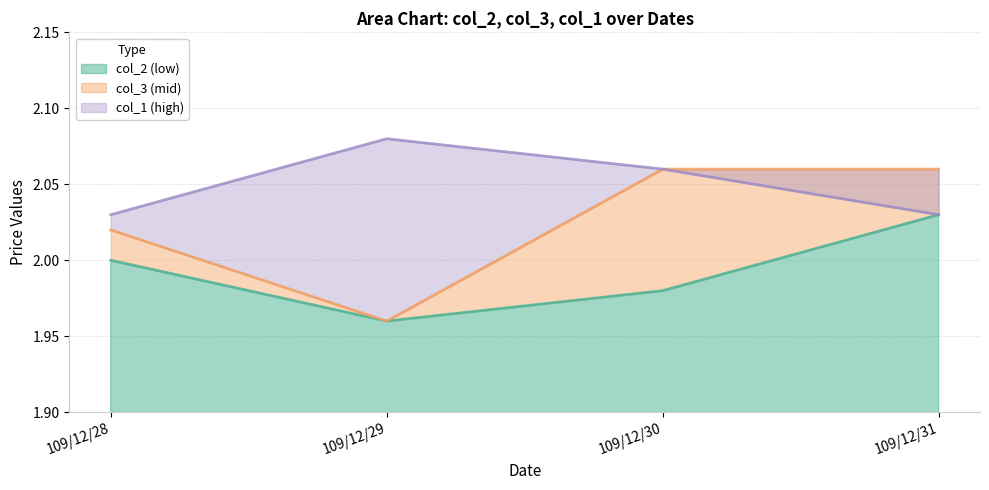

True or false: col_3 and col_1 intersect in this chart.

False